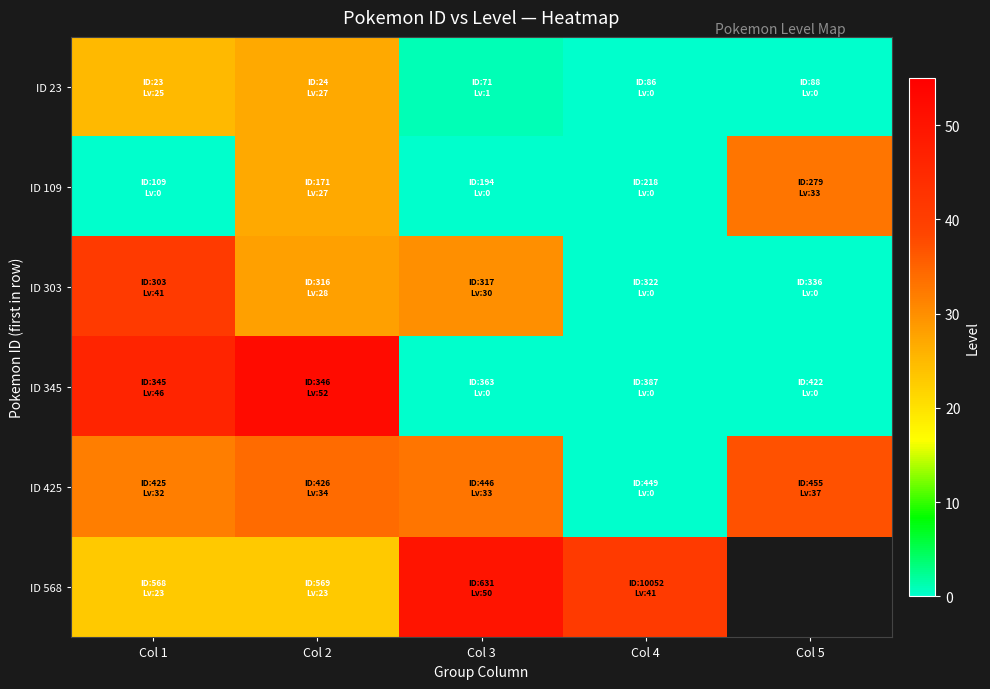

Rank the series by their maximum value, from lowest to highest.

ID 23, ID 109, ID 425, ID 303, ID 568, ID 345